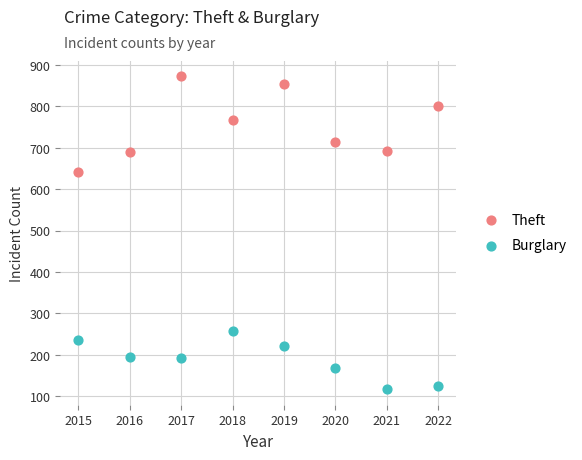

Which series has the largest Y range (max minus min)?

Theft